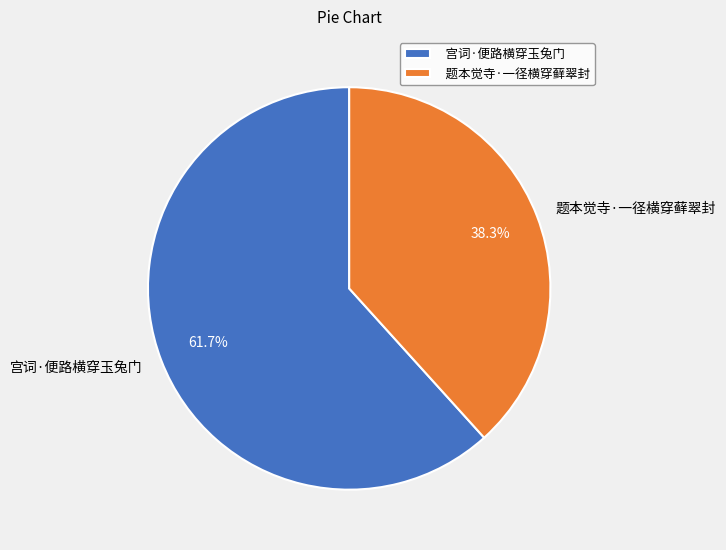

What percentage is NOT represented by 题本觉寺·一径横穿藓翠封?

61.7%